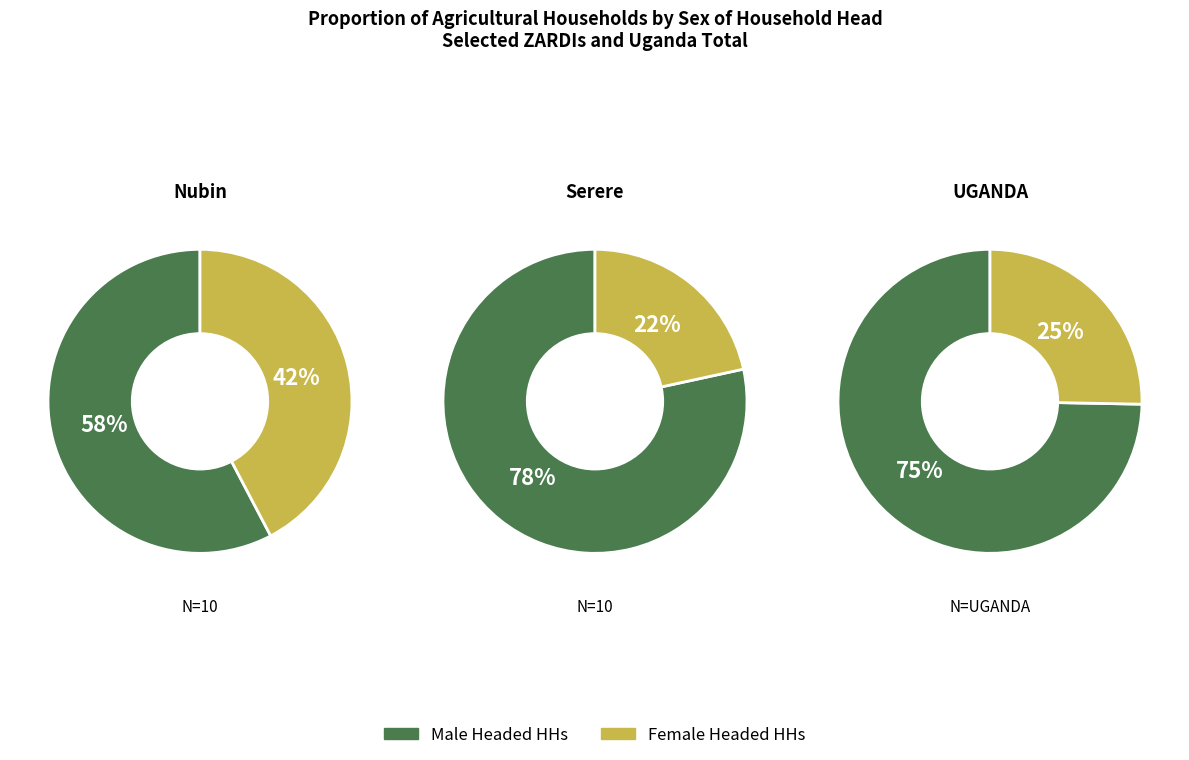

Rank the series by their maximum value, from highest to lowest.

Male Headed HHs, Female Headed HHs